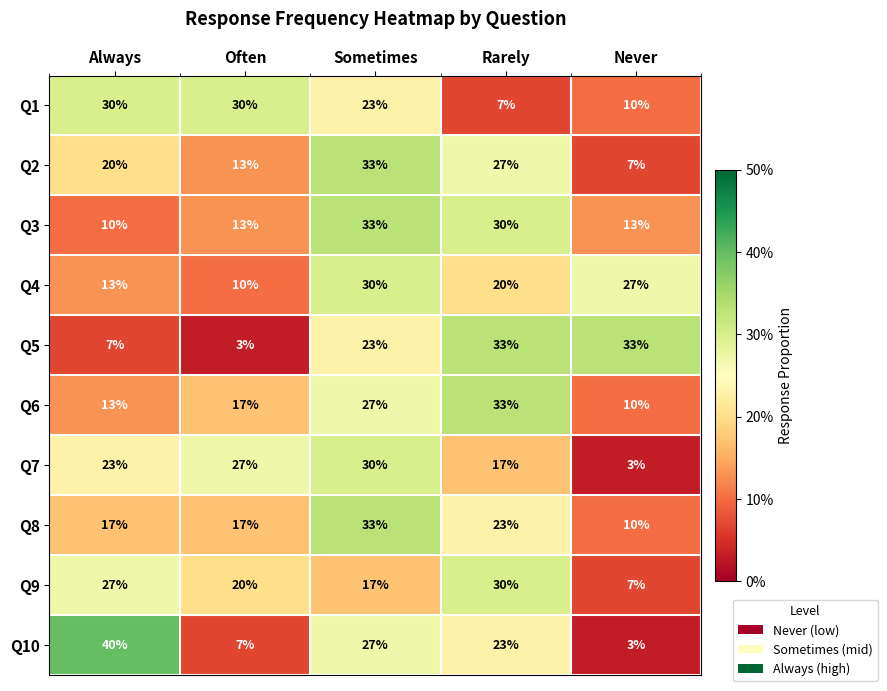

How many Q10 values are between 7 and 27?

3